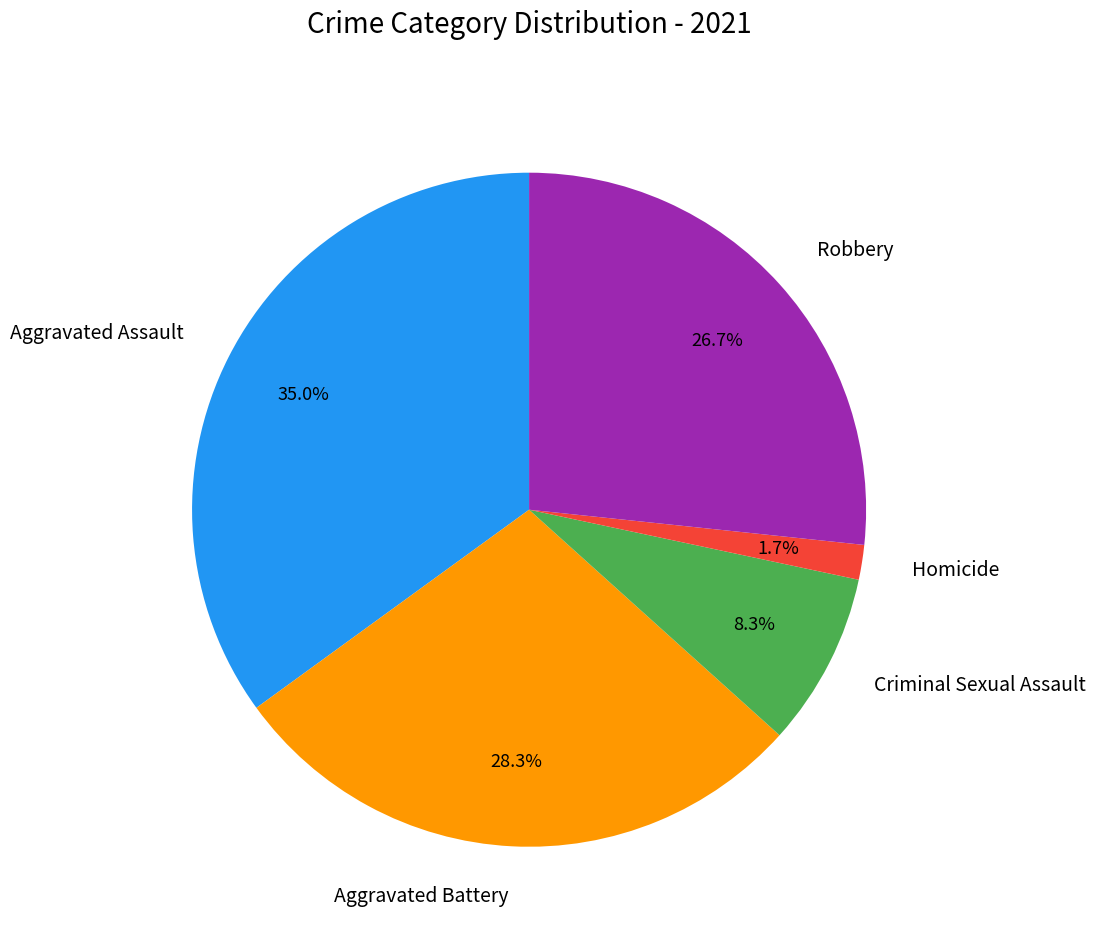

Approximately how many times larger is the value at Criminal Sexual Assault compared to Aggravated Assault?

0.2